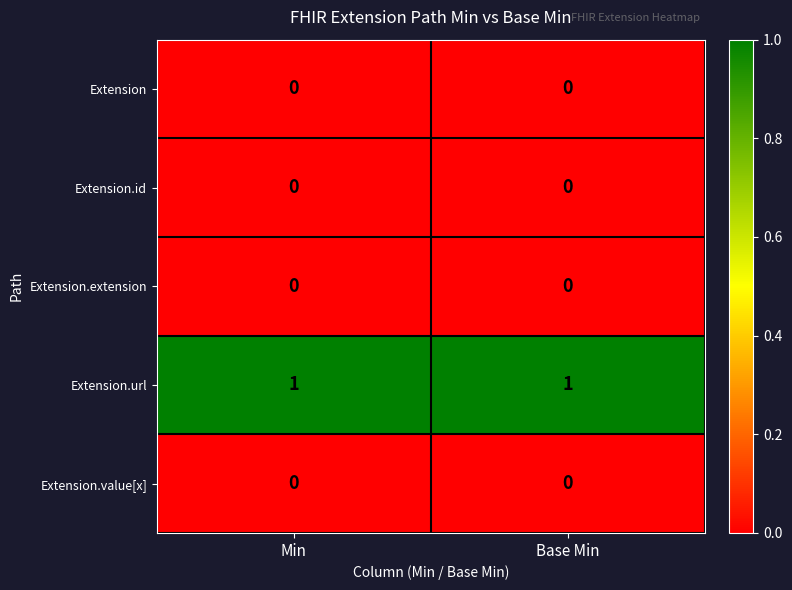

Which series has the largest total across all categories?

Extension.url